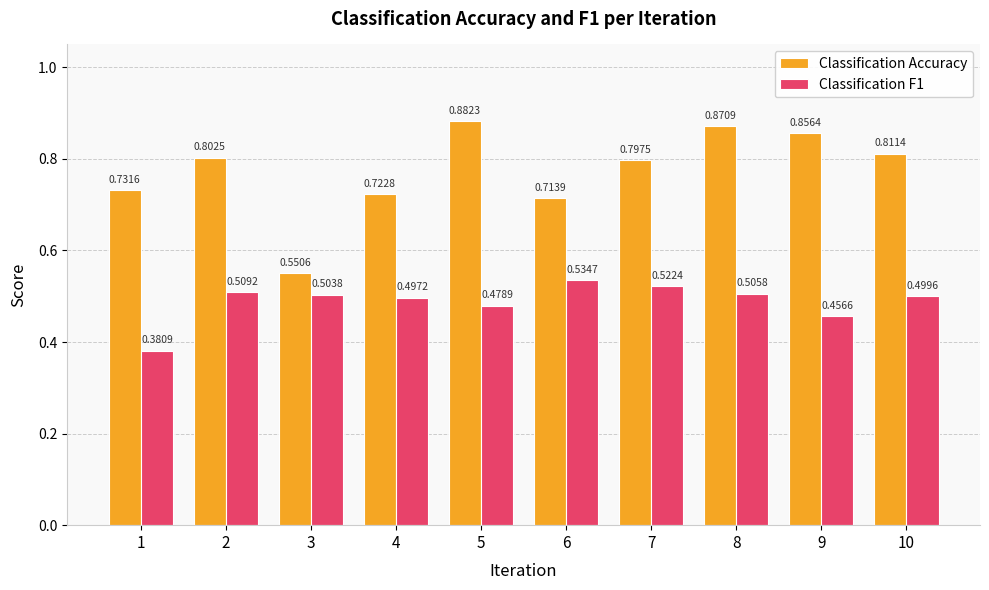

What are all the series names shown in the legend?

Classification Accuracy, Classification F1